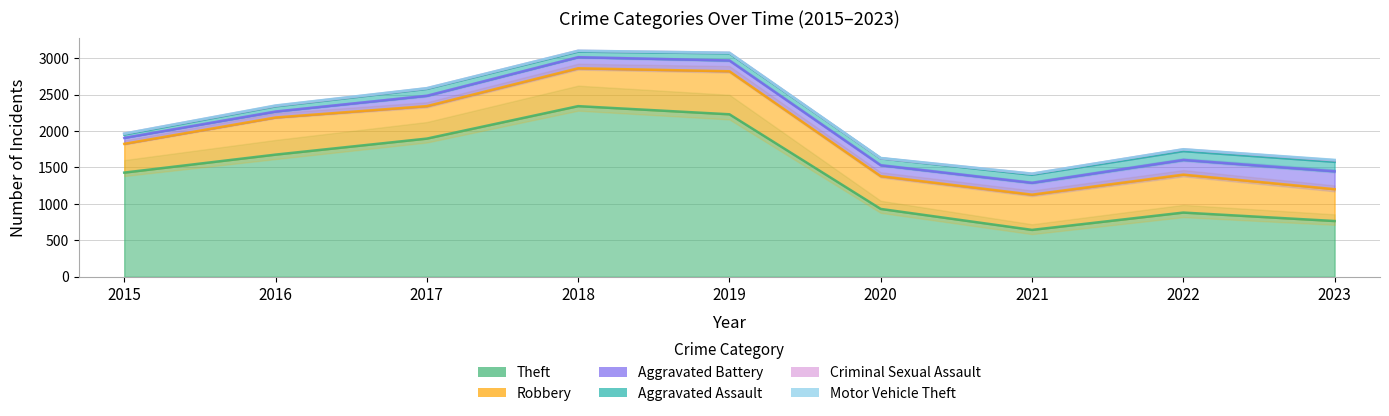

Reading left to right, transcribe all the data shown in this chart.

Theft: 2015=1429	2016=1676	2017=1896	2018=2342	2019=2230	2020=930	2021=642	2022=880	2023=764
Robbery: 2015=395	2016=510	2017=446	2018=520	2019=591	2020=450	2021=484	2022=521	2023=437
Aggravated Battery: 2015=82	2016=82	2017=142	2018=152	2019=148	2020=150	2021=163	2022=202	2023=246
Aggravated Assault: 2015=46	2016=71	2017=95	2018=77	2019=98	2020=94	2021=110	2022=121	2023=130
Criminal Sexual Assault: 2015=12	2016=8	2017=8	2018=11	2019=8	2020=3	2021=14	2022=24	2023=21
Motor Vehicle Theft: 2015=1	2016=4	2017=2	2018=1	2019=1	2020=3	2021=2	2022=2	2023=6